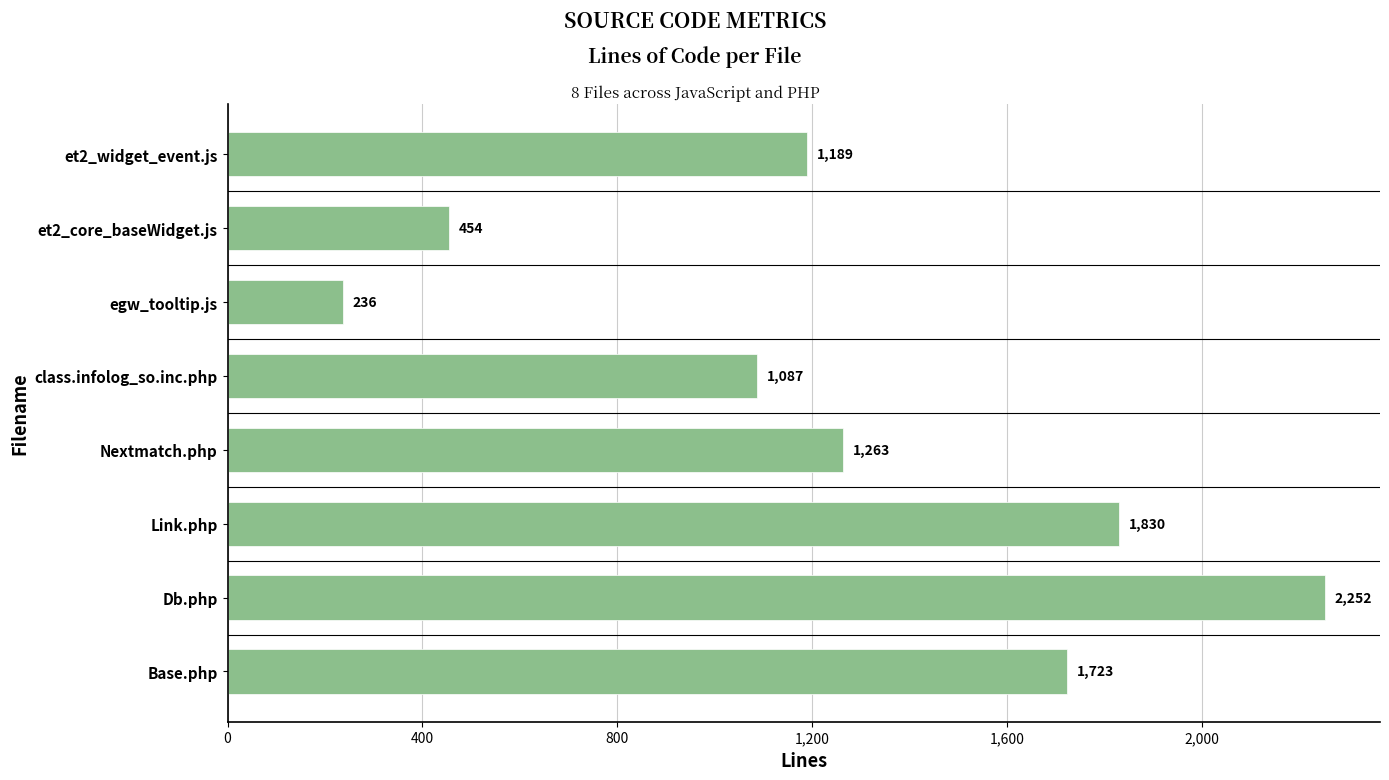

Rank the categories by value from highest to lowest.

Db.php, Link.php, Base.php, Nextmatch.php, et2_widget_event.js, class.infolog_so.inc.php, et2_core_baseWidget.js, egw_tooltip.js